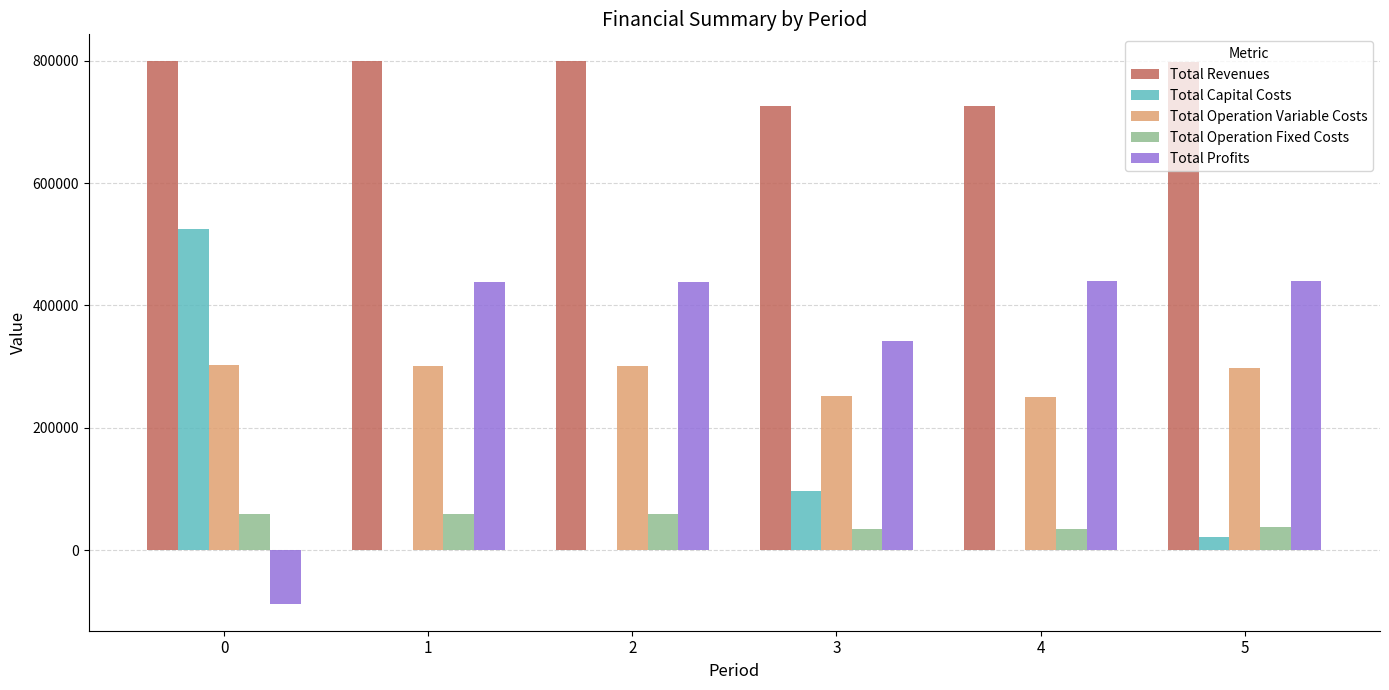

Is the value of Total Operation Variable Costs at 4 greater than the value of Total Capital Costs at 4?

Yes